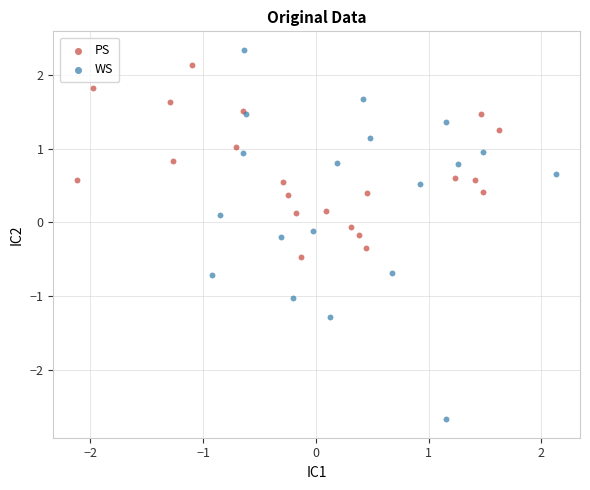

What are all the series names shown in the legend?

PS, WS